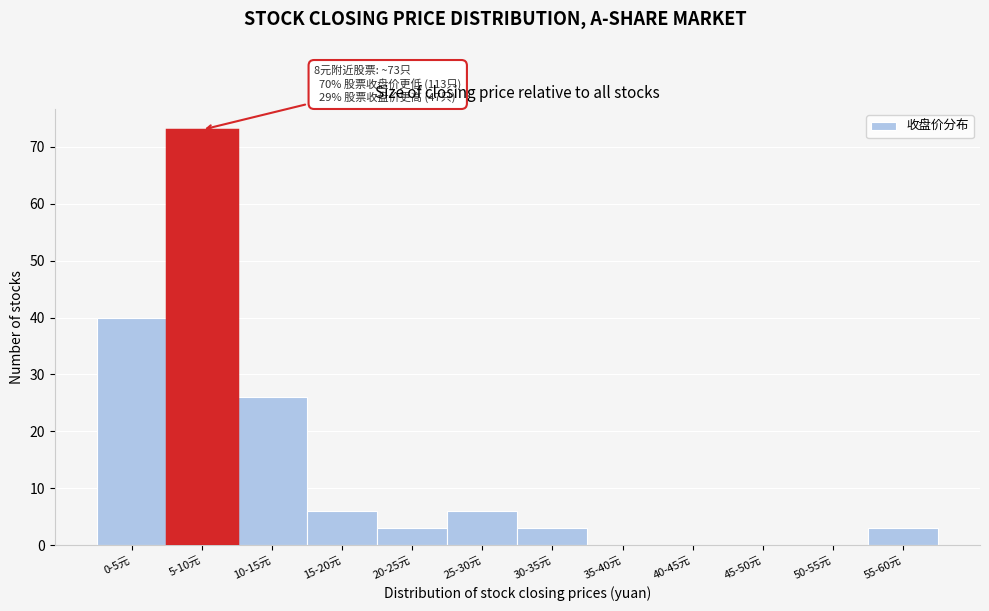

Reading left to right, what are all the values shown in this chart?

0-5元=40	5-10元=73	10-15元=26	15-20元=6	20-25元=3	25-30元=6	30-35元=3	35-40元=0	40-45元=0	45-50元=0	50-55元=0	55-60元=3